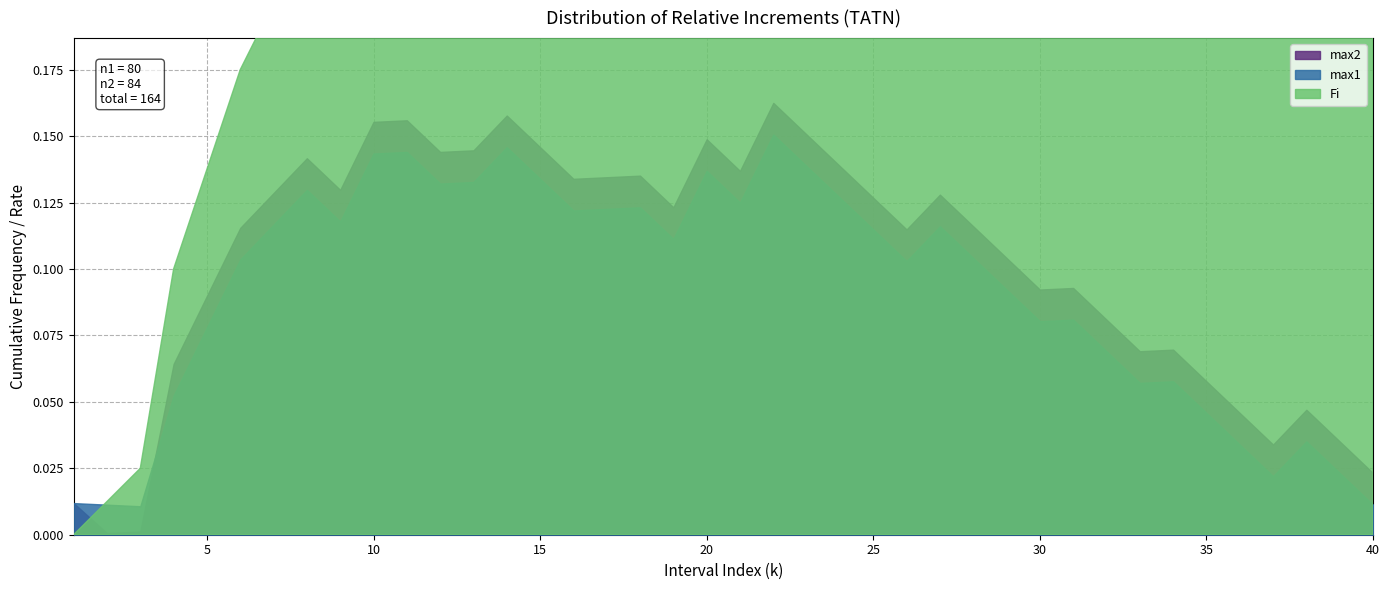

Reading right to left, what are all the values shown in this chart?

Fi: 40=0.5	39=0.5	38=0.5	37=0.5	36=0.5	35=0.5	34=0.5	33=0.5	32=0.5	31=0.5	30=0.4	29=0.4	28=0.4	27=0.4	26=0.4	25=0.4	24=0.4	23=0.4	22=0.4	21=0.4	20=0.4	19=0.3	18=0.3	17=0.3	16=0.3	15=0.3	14=0.3	13=0.3	12=0.3	11=0.3	10=0.3	9=0.2	8=0.2	7=0.2	6=0.2	5=0.1	4=0.1	3=0.0	2=0.0	1=0.0
max1: 40=0.0	39=0.0	38=0.0	37=0.0	36=0.0	35=0.0	34=0.1	33=0.1	32=0.1	31=0.1	30=0.1	29=0.1	28=0.1	27=0.1	26=0.1	25=0.1	24=0.1	23=0.1	22=0.2	21=0.1	20=0.1	19=0.1	18=0.1	17=0.1	16=0.1	15=0.1	14=0.1	13=0.1	12=0.1	11=0.1	10=0.1	9=0.1	8=0.1	7=0.1	6=0.1	5=0.1	4=0.1	3=0.0	2=0.0	1=0.0
max2: 40=0.0	39=0.0	38=0.0	37=0.0	36=0.0	35=0.1	34=0.1	33=0.1	32=0.1	31=0.1	30=0.1	29=0.1	28=0.1	27=0.1	26=0.1	25=0.1	24=0.1	23=0.2	22=0.2	21=0.1	20=0.1	19=0.1	18=0.1	17=0.1	16=0.1	15=0.1	14=0.2	13=0.1	12=0.1	11=0.2	10=0.2	9=0.1	8=0.1	7=0.1	6=0.1	5=0.1	4=0.1	3=0.0	2=0.0	1=0.0
k: 40=40.0	39=39.0	38=38.0	37=37.0	36=36.0	35=35.0	34=34.0	33=33.0	32=32.0	31=31.0	30=30.0	29=29.0	28=28.0	27=27.0	26=26.0	25=25.0	24=24.0	23=23.0	22=22.0	21=21.0	20=20.0	19=19.0	18=18.0	17=17.0	16=16.0	15=15.0	14=14.0	13=13.0	12=12.0	11=11.0	10=10.0	9=9.0	8=8.0	7=7.0	6=6.0	5=5.0	4=4.0	3=3.0	2=2.0	1=1.0